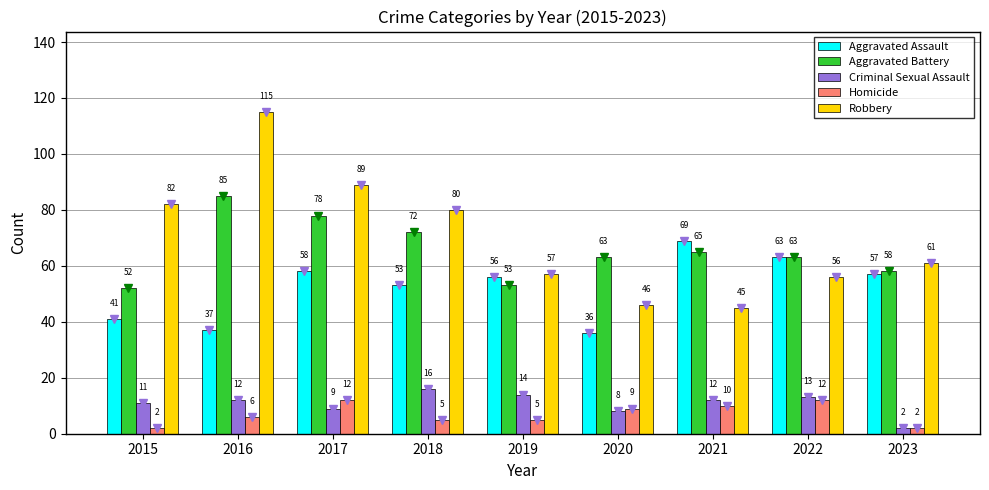

Reading left to right, list all the values displayed in this chart.

Aggravated Assault: 41	37	58	53	56	36	69	63	57
Aggravated Battery: 52	85	78	72	53	63	65	63	58
Criminal Sexual Assault: 11	12	9	16	14	8	12	13	2
Homicide: 2	6	12	5	5	9	10	12	2
Robbery: 82	115	89	80	57	46	45	56	61